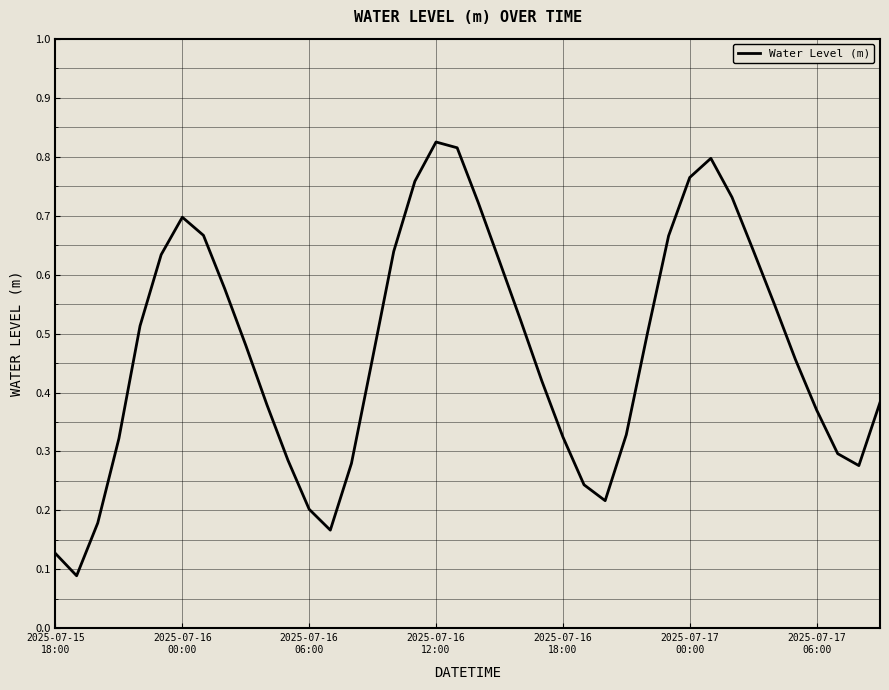

Is this an area chart (filled region under the line)?

No